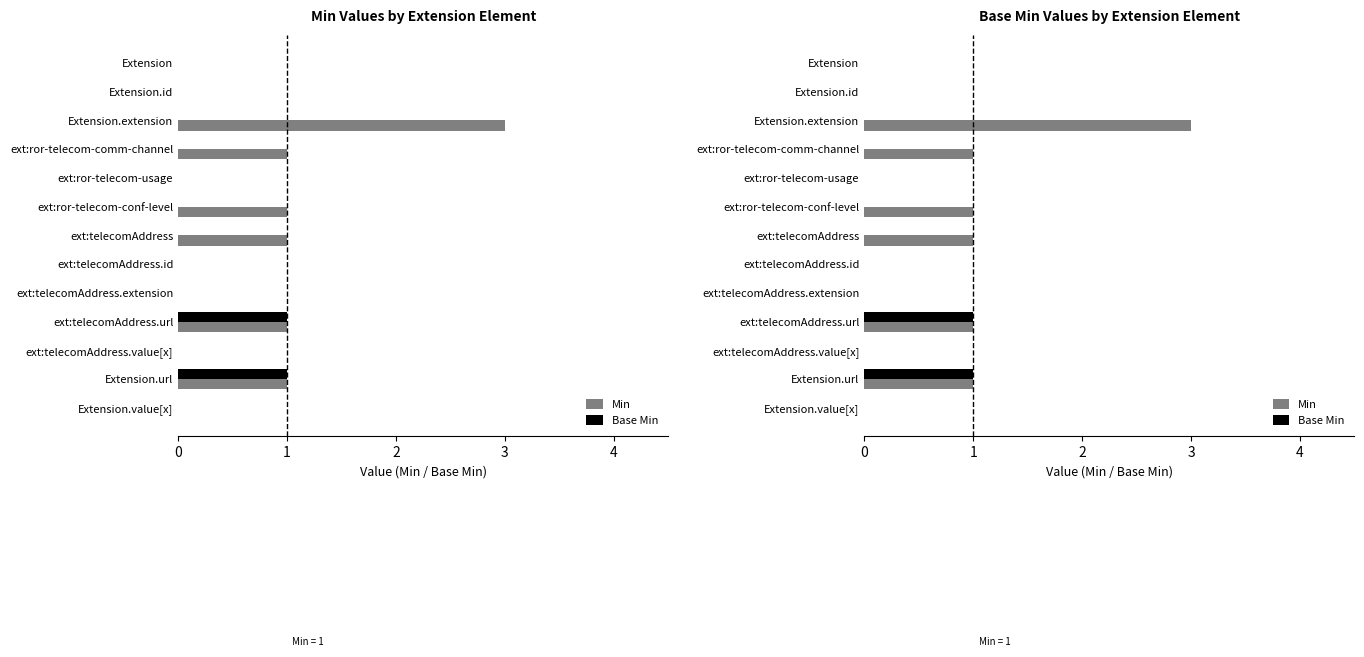

Which series has the largest range (max minus min)?

Min